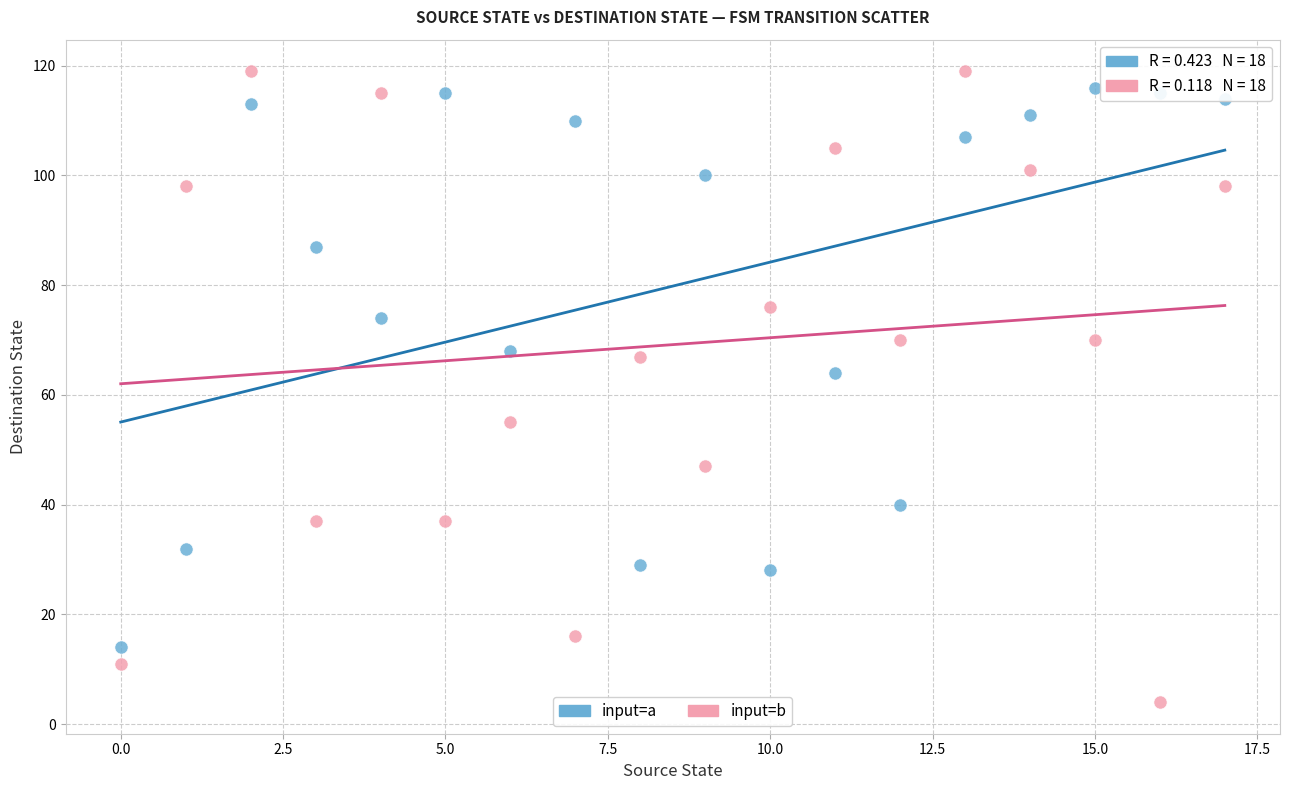

Across all series, what Y value is closest to 61?

64